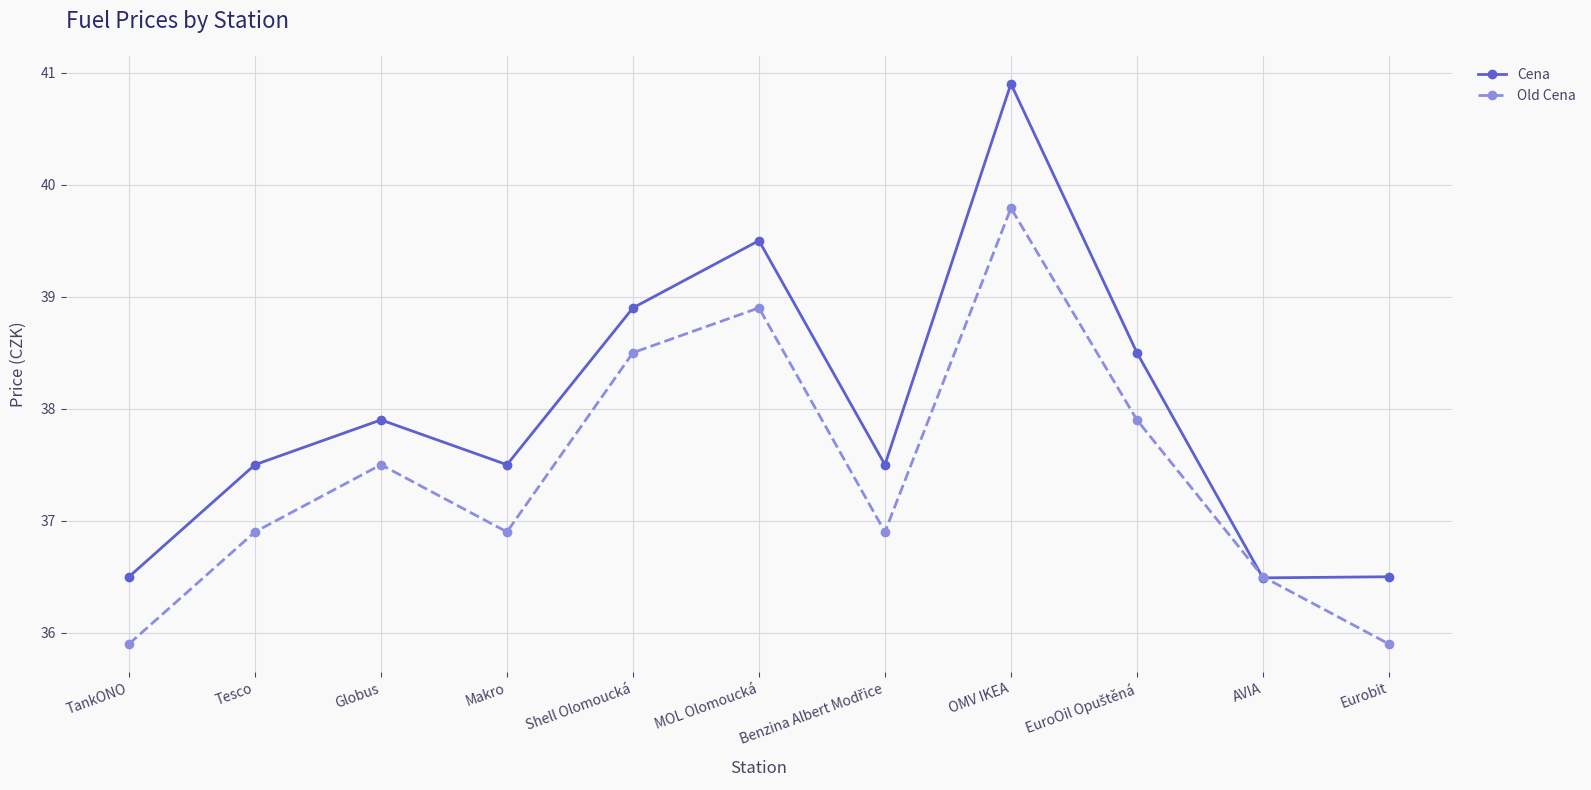

After their last crossing, which series has the higher values: Cena or Old Cena?

Cena